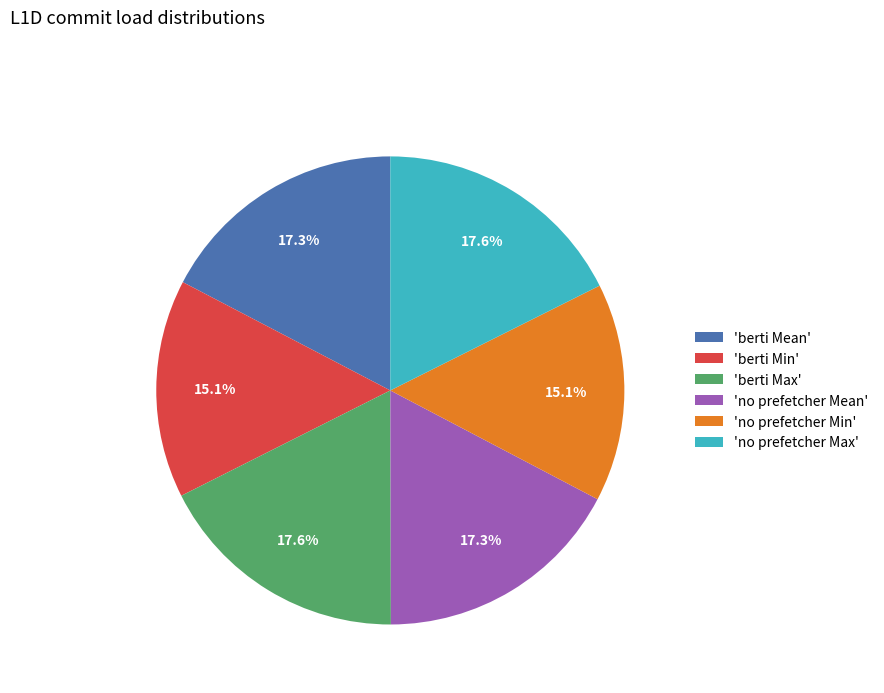

Is there a majority slice in this chart?

No